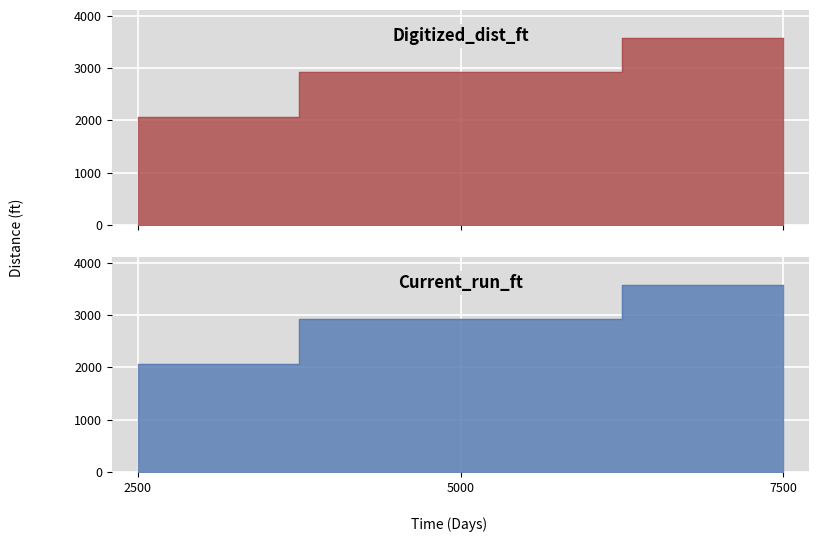

Reading left to right, extract all data points from this chart.

Digitized_dist_ft: 2072.8	2920.2	3575.2
Current_run_ft: 2071.0	2921.3	3574.8